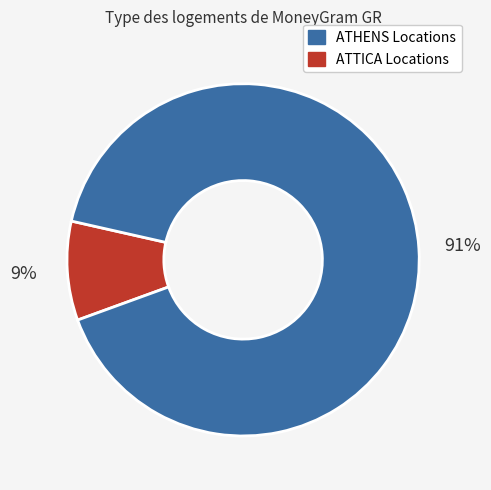

To the nearest percent, what is the average slice percentage?

50%